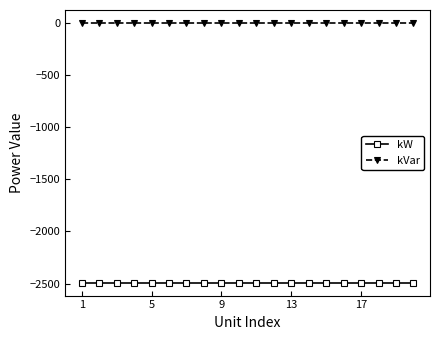

List the series in order of their peak value, lowest first.

kW, kVar